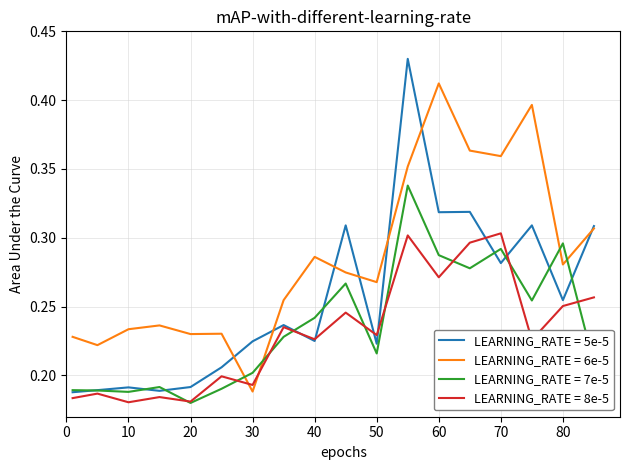

List the series in order of their peak value, highest first.

LEARNING_RATE = 5e-5, LEARNING_RATE = 6e-5, LEARNING_RATE = 7e-5, LEARNING_RATE = 8e-5